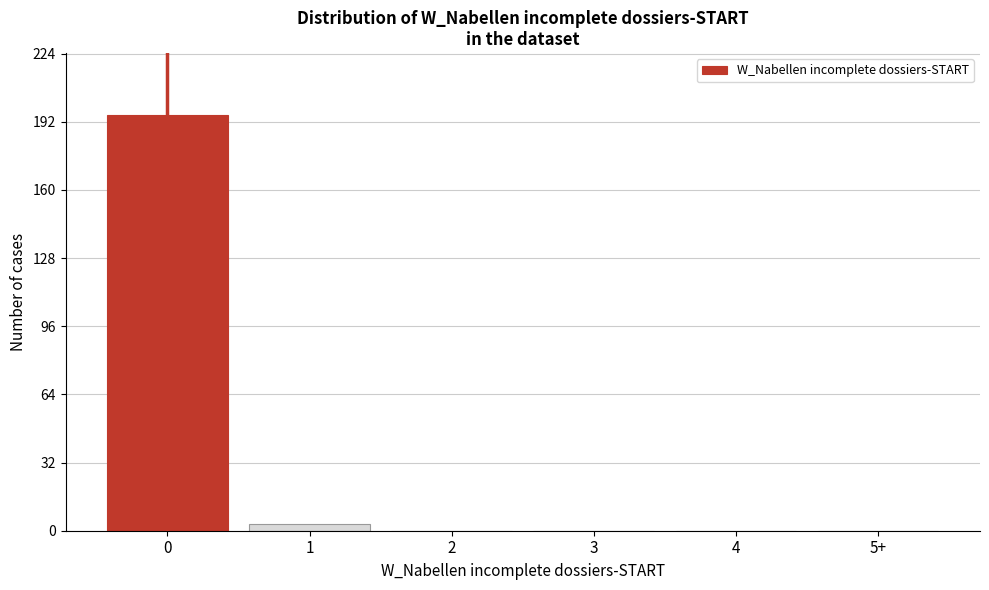

Reading right to left, transcribe all the data shown in this chart.

5+=0	4=0	3=0	2=0	1=3	0=195